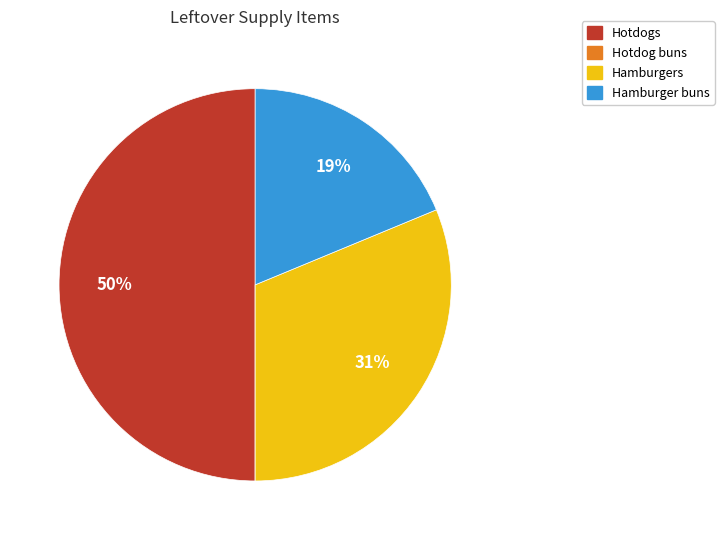

Between Hamburgers and Hotdogs, which is larger?

Hotdogs